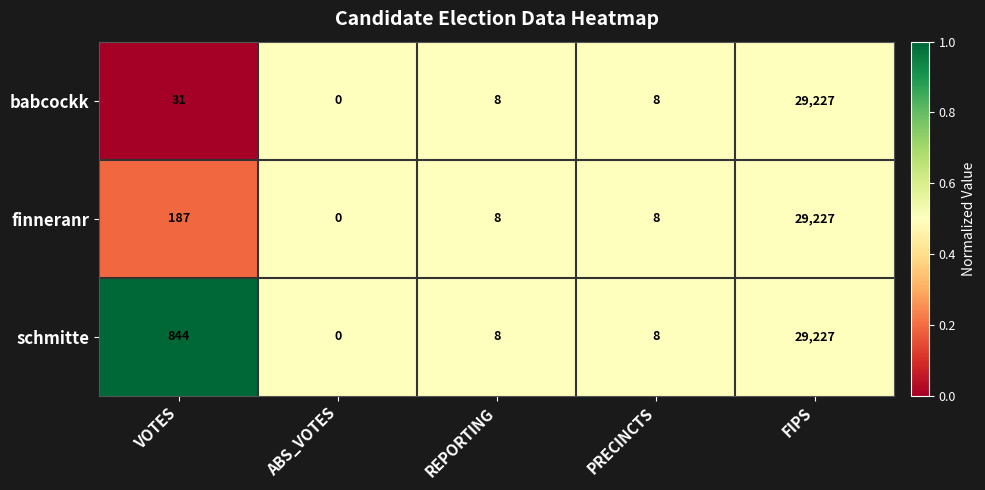

Reading left to right, extract all data points from this chart.

babcockk: 31	0	8	8	29227
finneranr: 187	0	8	8	29227
schmitte: 844	0	8	8	29227